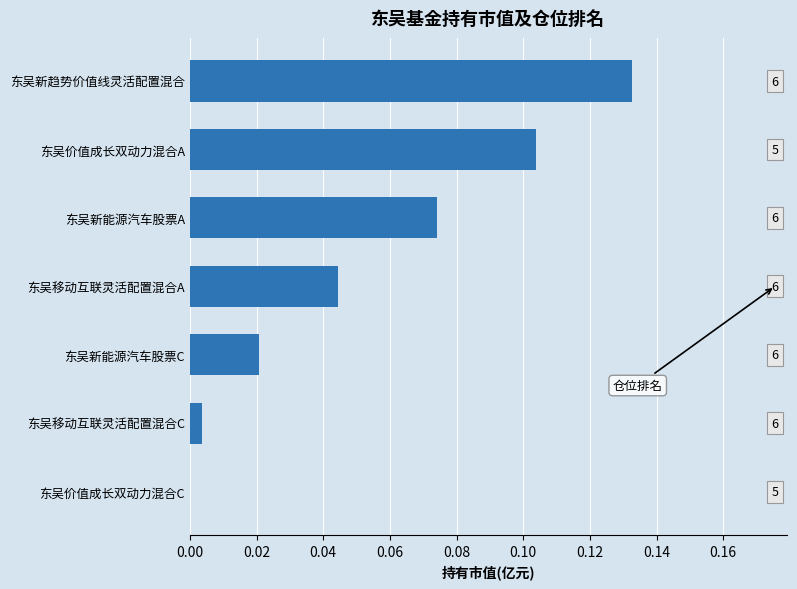

What is the greatest value displayed?

0.1